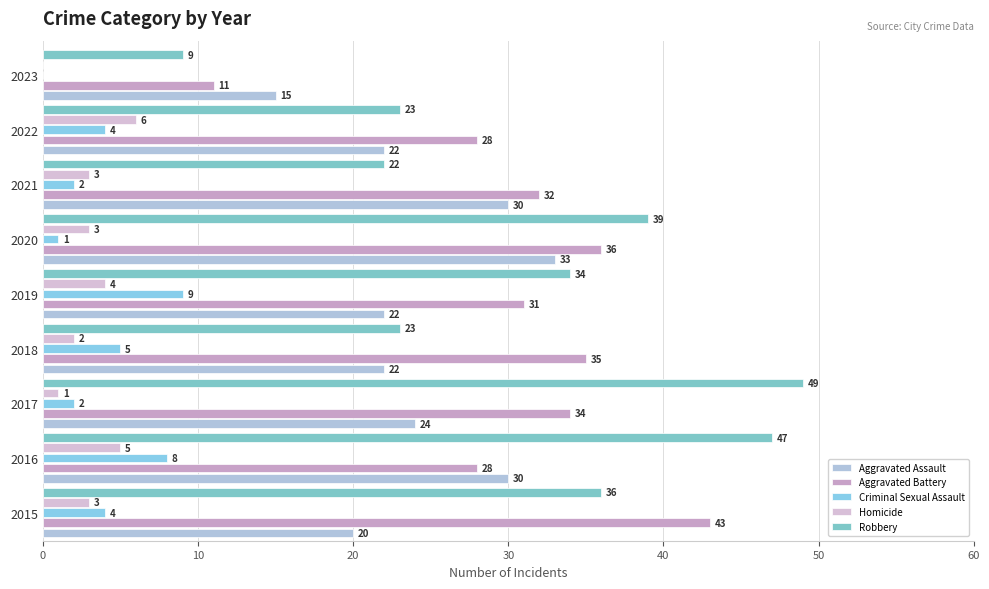

How many distinct data groups are displayed?

5